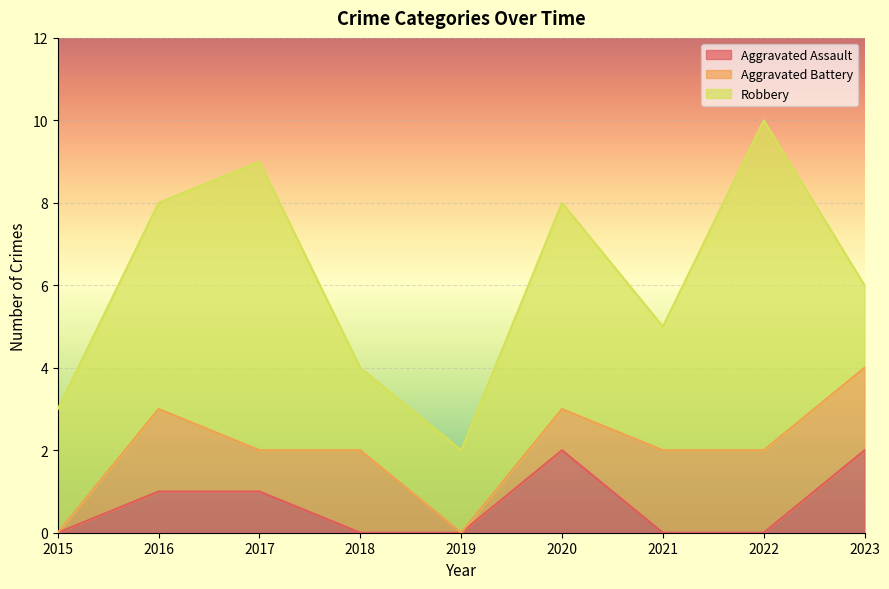

Which series has the largest range (max minus min)?

Robbery